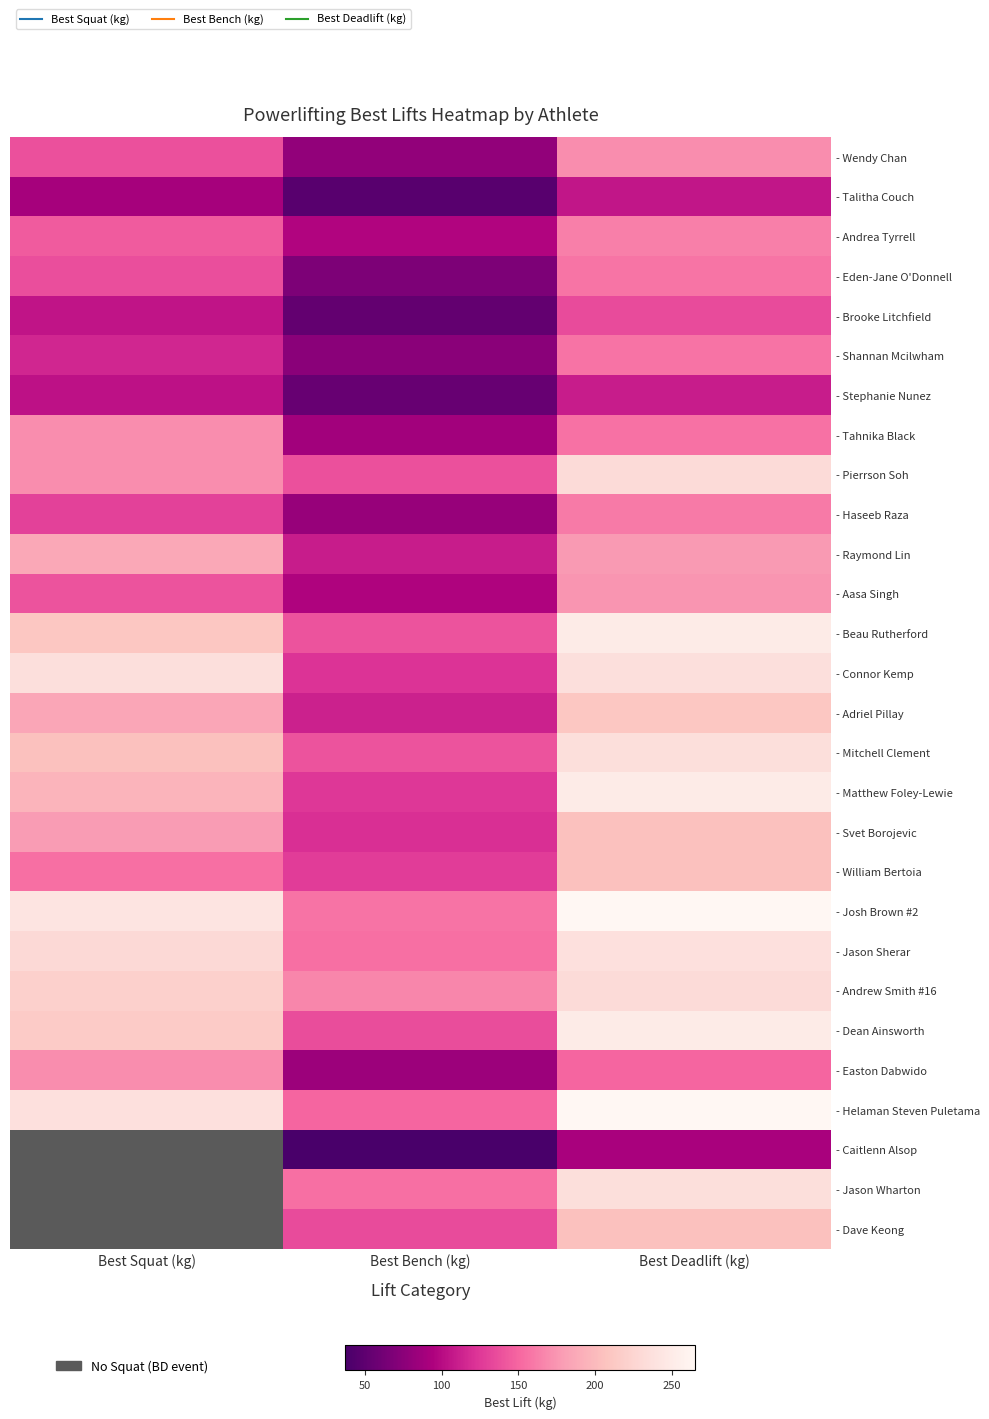

What is the smallest value displayed?

37.0